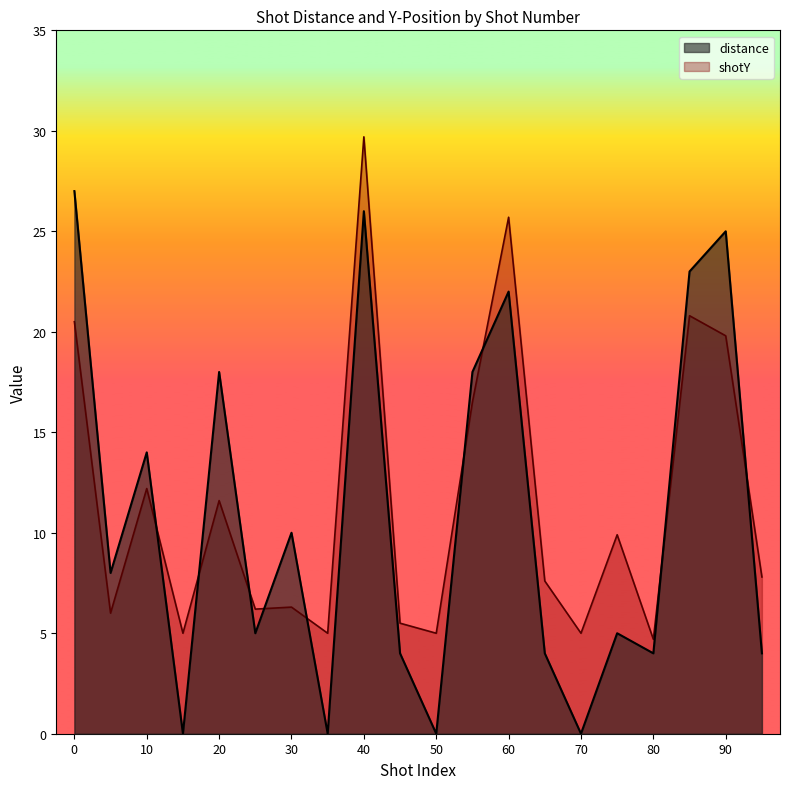

What is the average value of the shotY series?

11.5